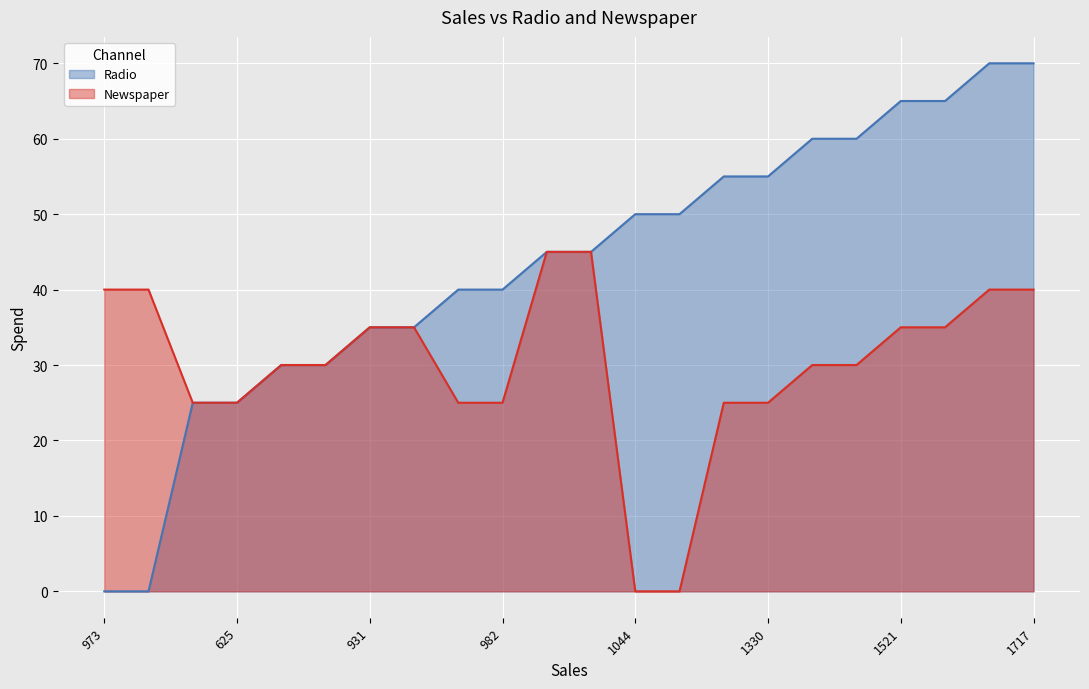

True or false: Radio and Newspaper cross at least once.

False